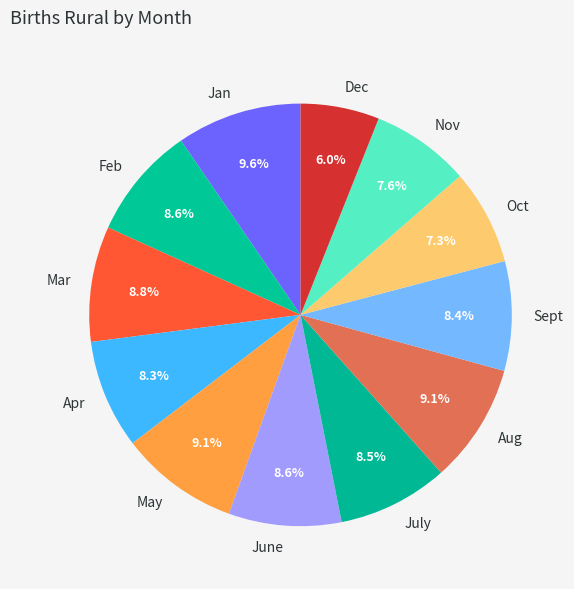

How many slices are in this pie chart?

12